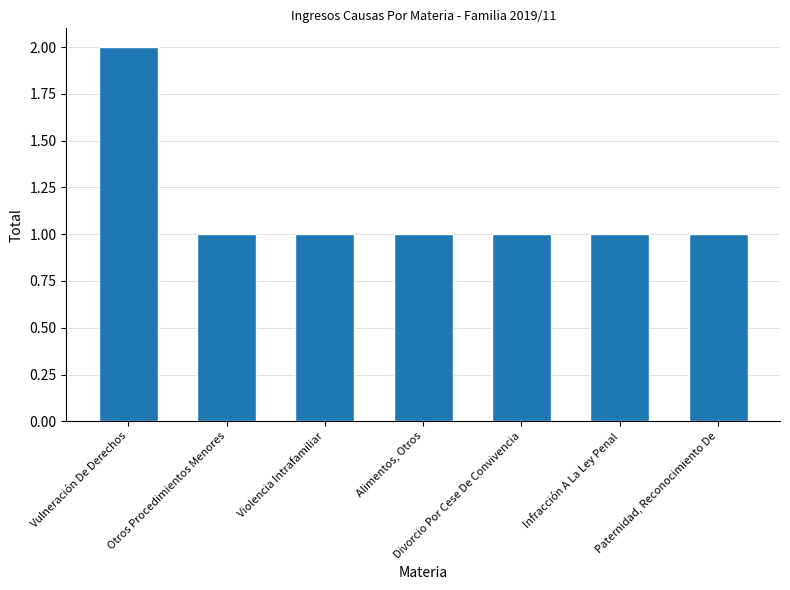

What is the maximum value shown in the chart?

2